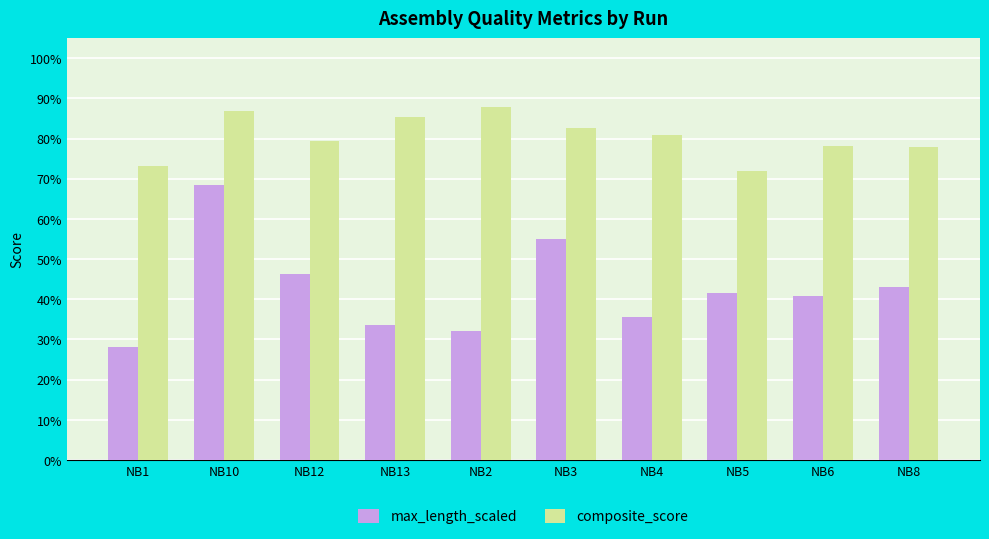

At how many categories does at least one series exceed 0?

10